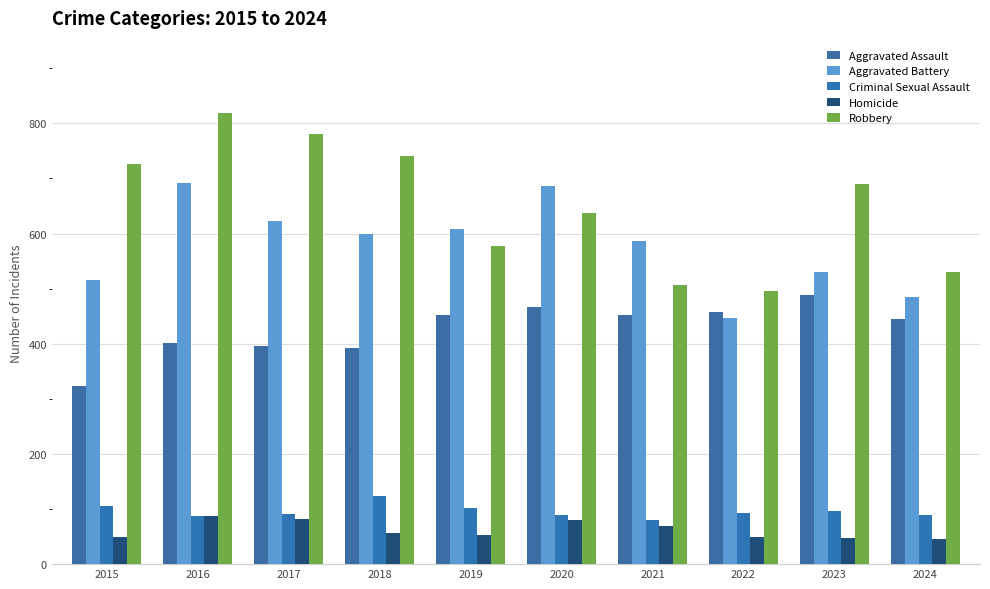

List the series in order of their peak value, highest first.

Robbery, Aggravated Battery, Aggravated Assault, Criminal Sexual Assault, Homicide